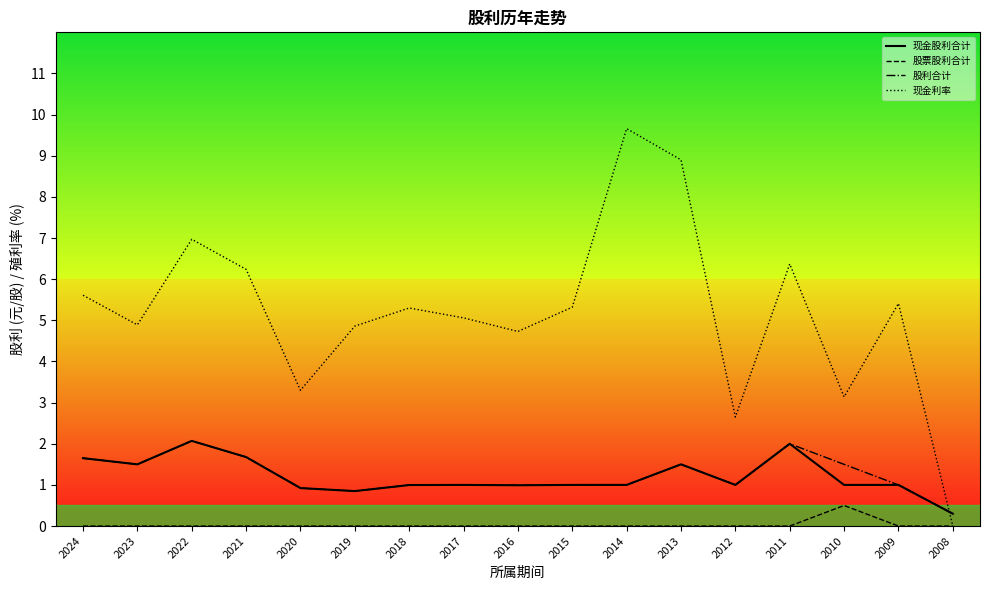

Where does the 股利合计 series first go above 1?

2024